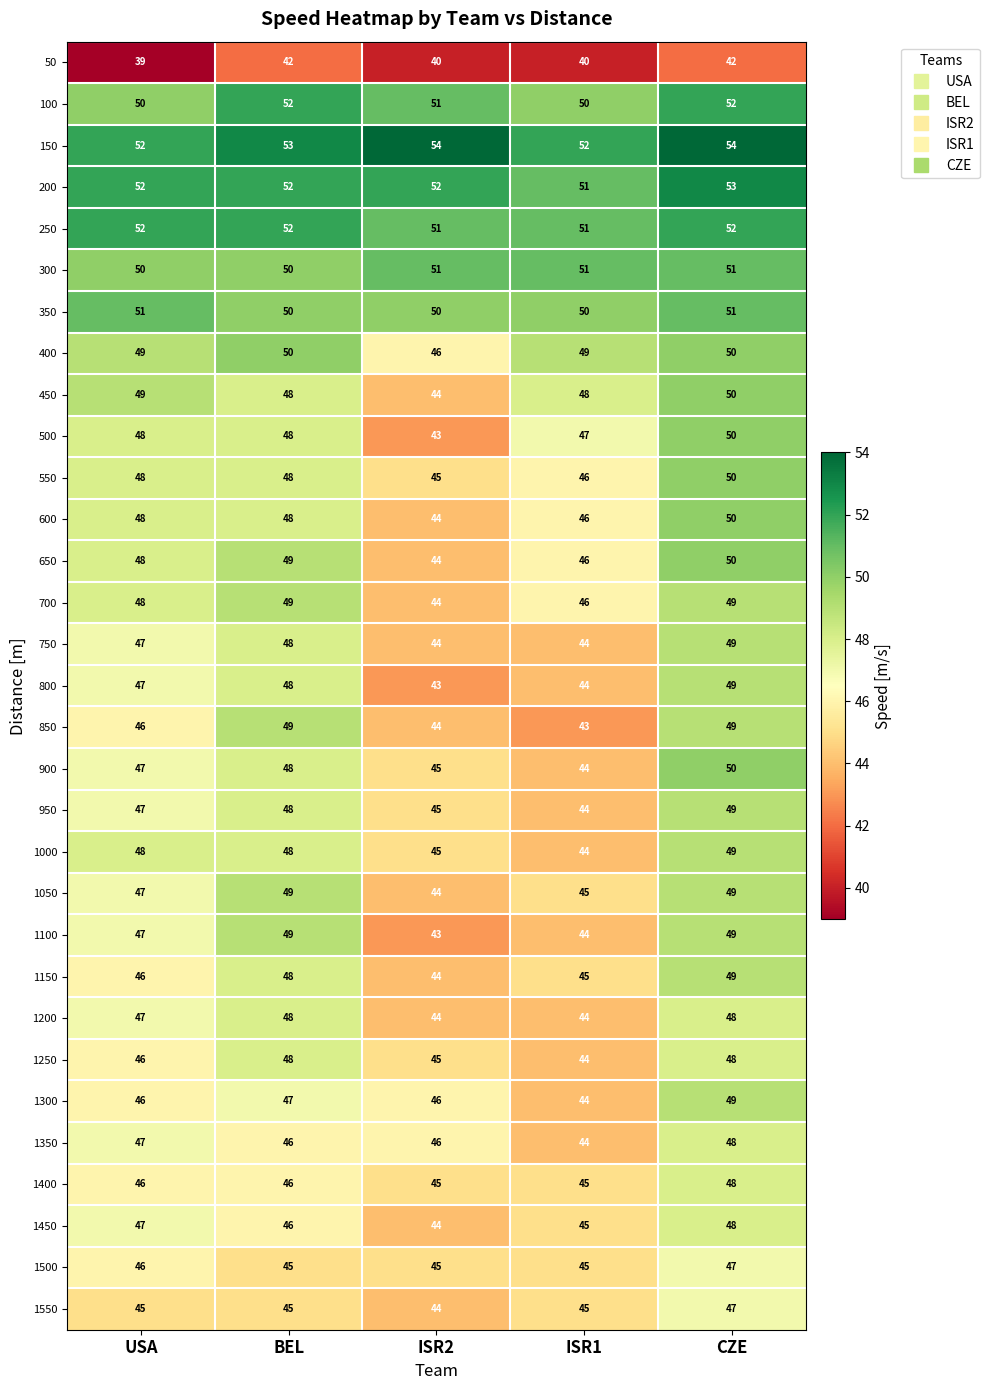

What is the difference between the highest and lowest values at USA?

13